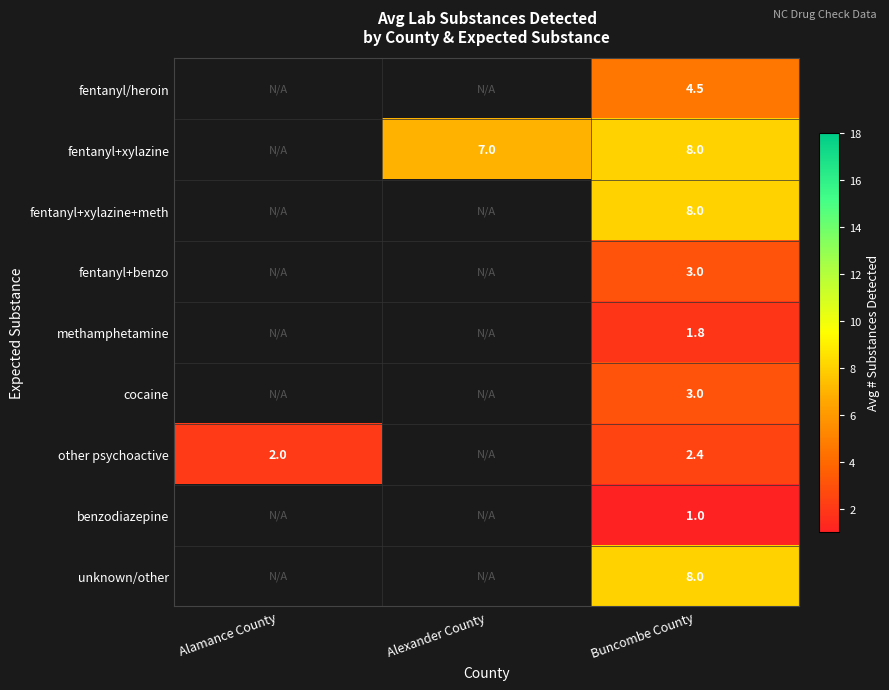

Is the value of cocaine at Buncombe County greater than the value of benzodiazepine at Buncombe County?

Yes